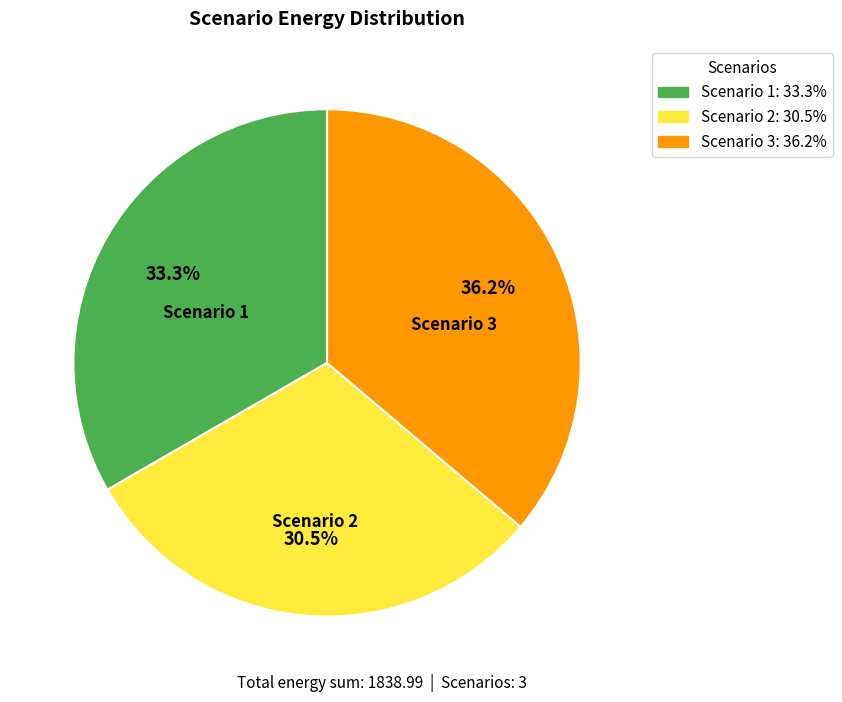

Between Scenario 2 and Scenario 3, which is larger?

Scenario 3